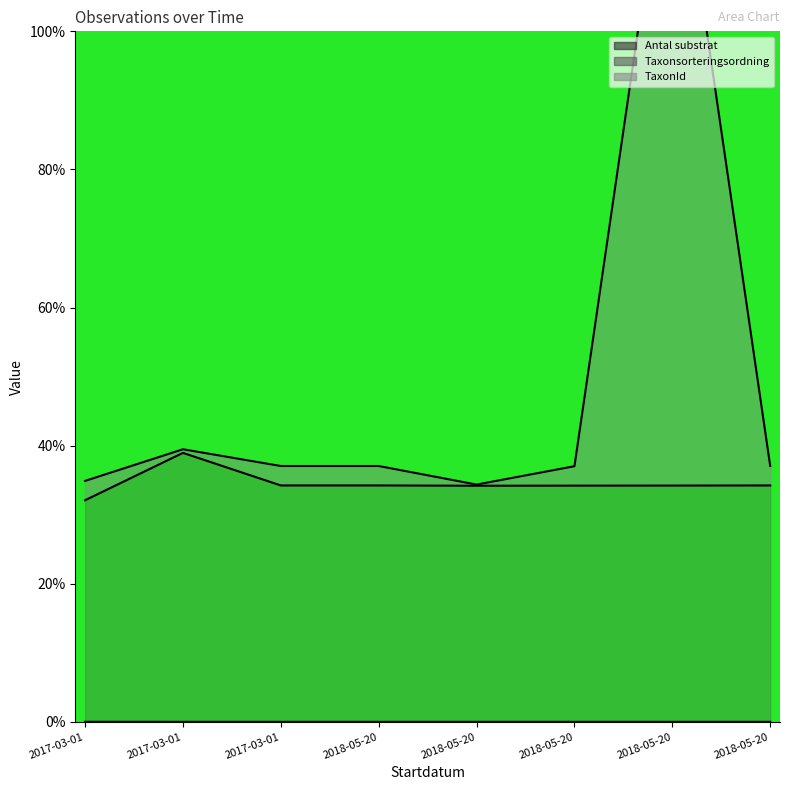

At which category is the sum across all series the highest?

2018-05-20